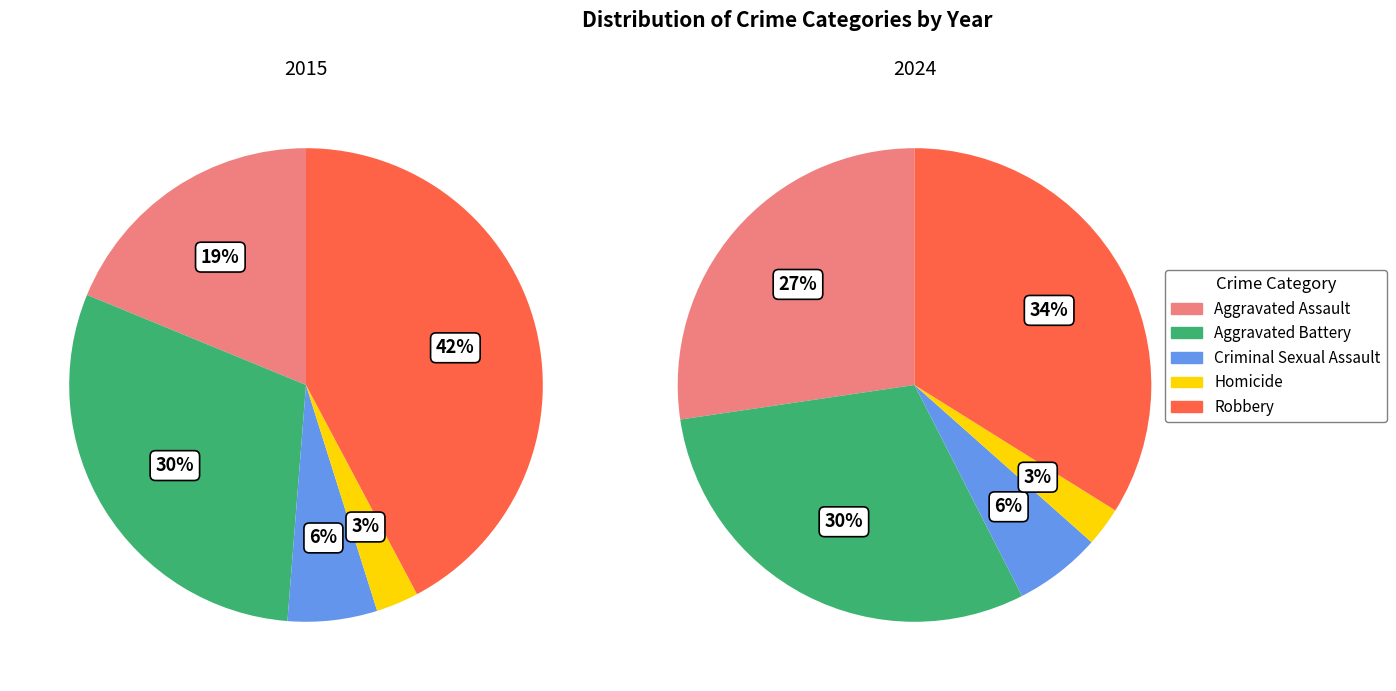

What is the largest slice in the pie chart?

Robbery